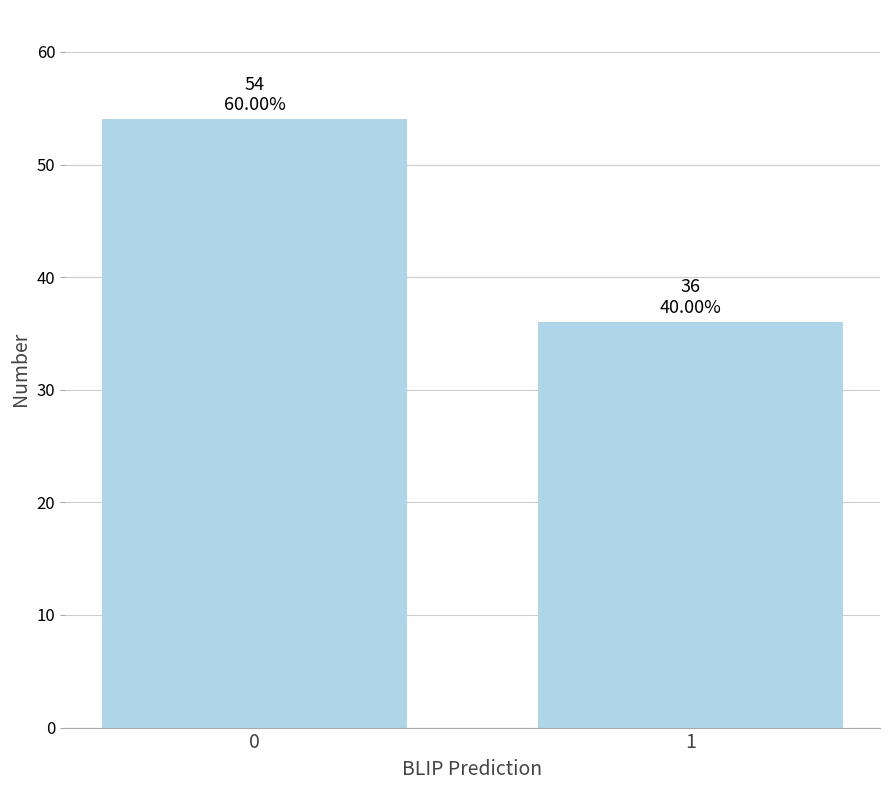

Reading left to right, what are all the values shown in this chart?

54	36